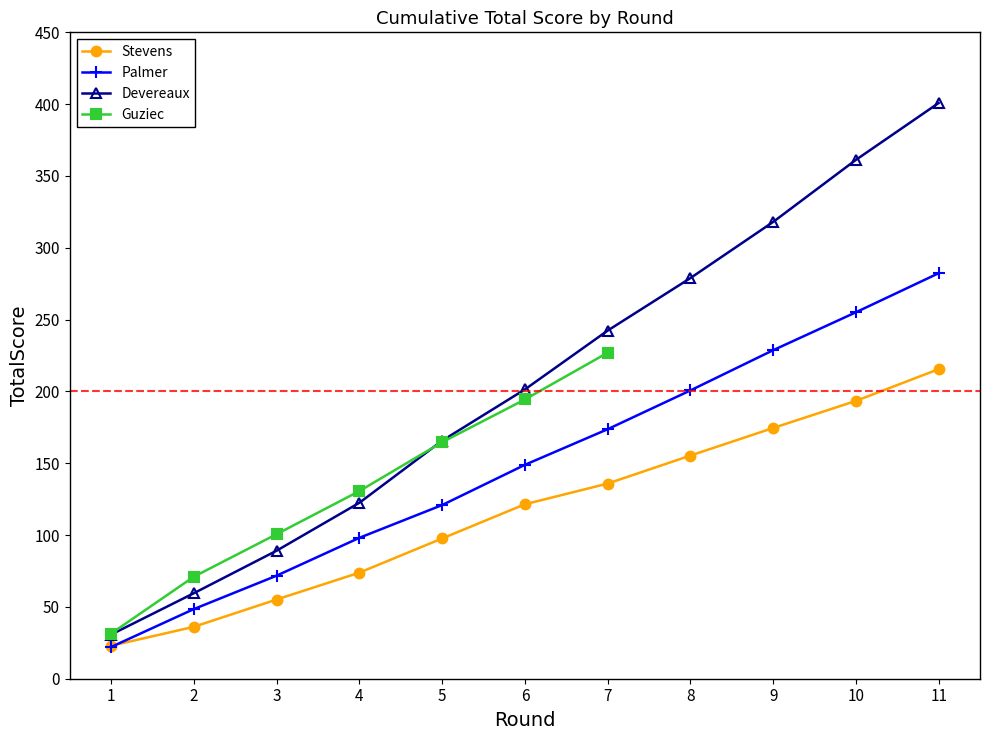

Where is Stevens nearest to the value 119?

6